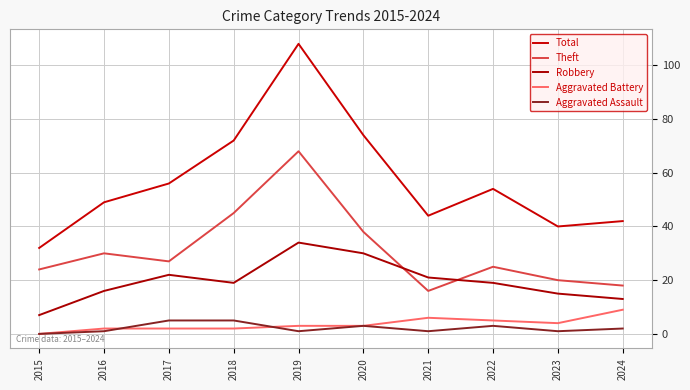

How many lines are shown in the chart?

5